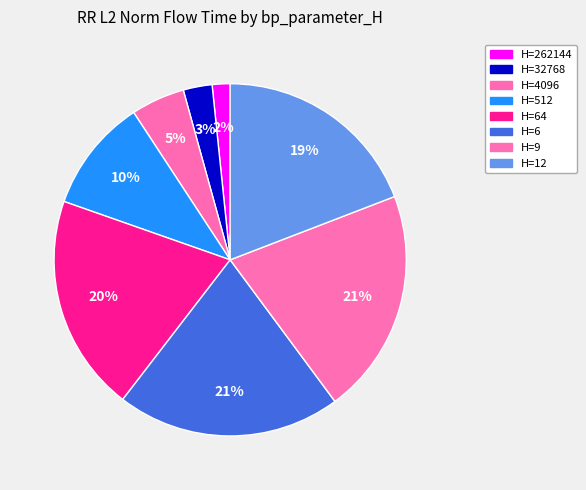

Count the number of slices in the pie.

8